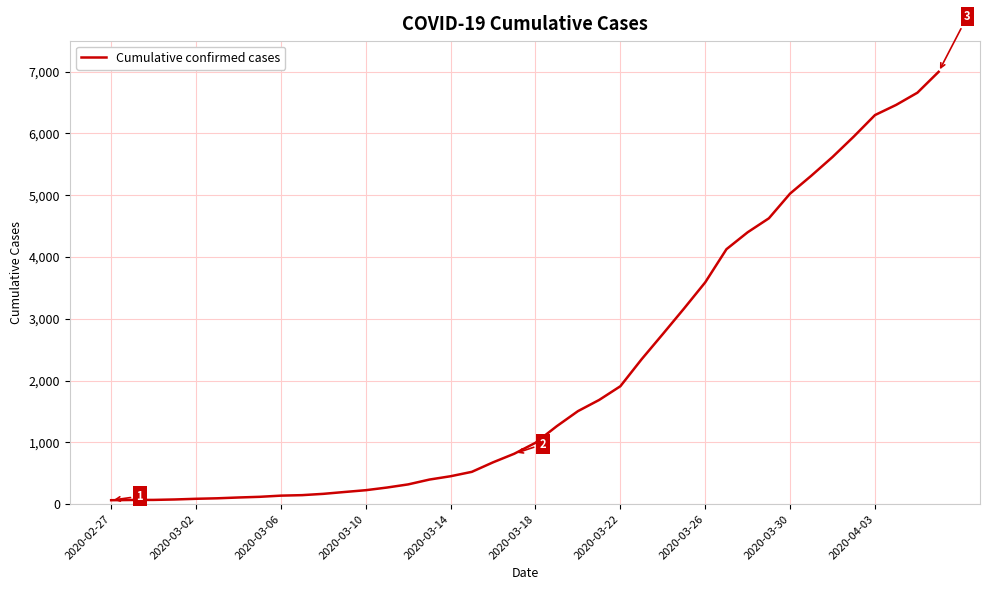

Count the number of data series in this chart.

1